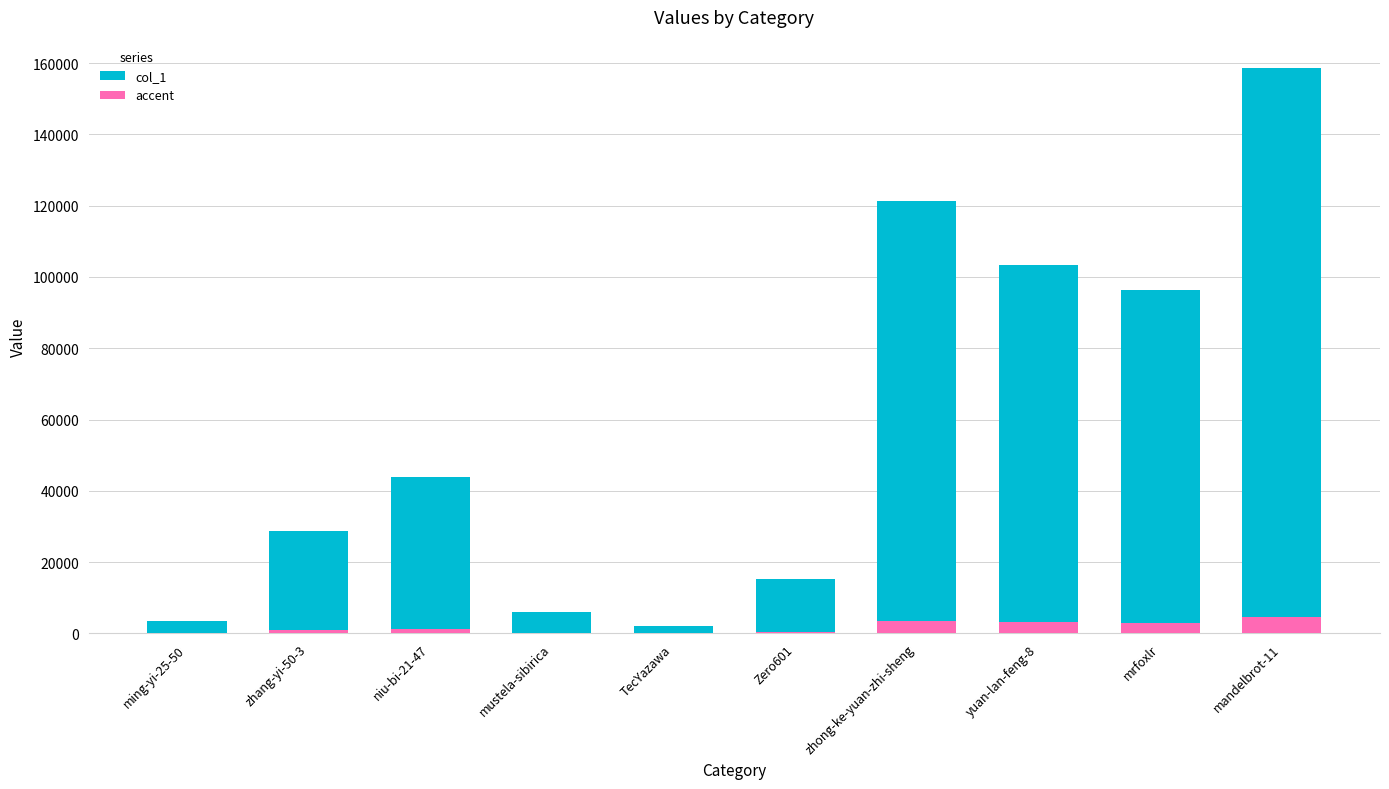

Rank the categories by value from highest to lowest.

mandelbrot-11, zhong-ke-yuan-zhi-sheng, yuan-lan-feng-8, mrfoxlr, niu-bi-21-47, zhang-yi-50-3, Zero601, mustela-sibirica, ming-yi-25-50, TecYazawa